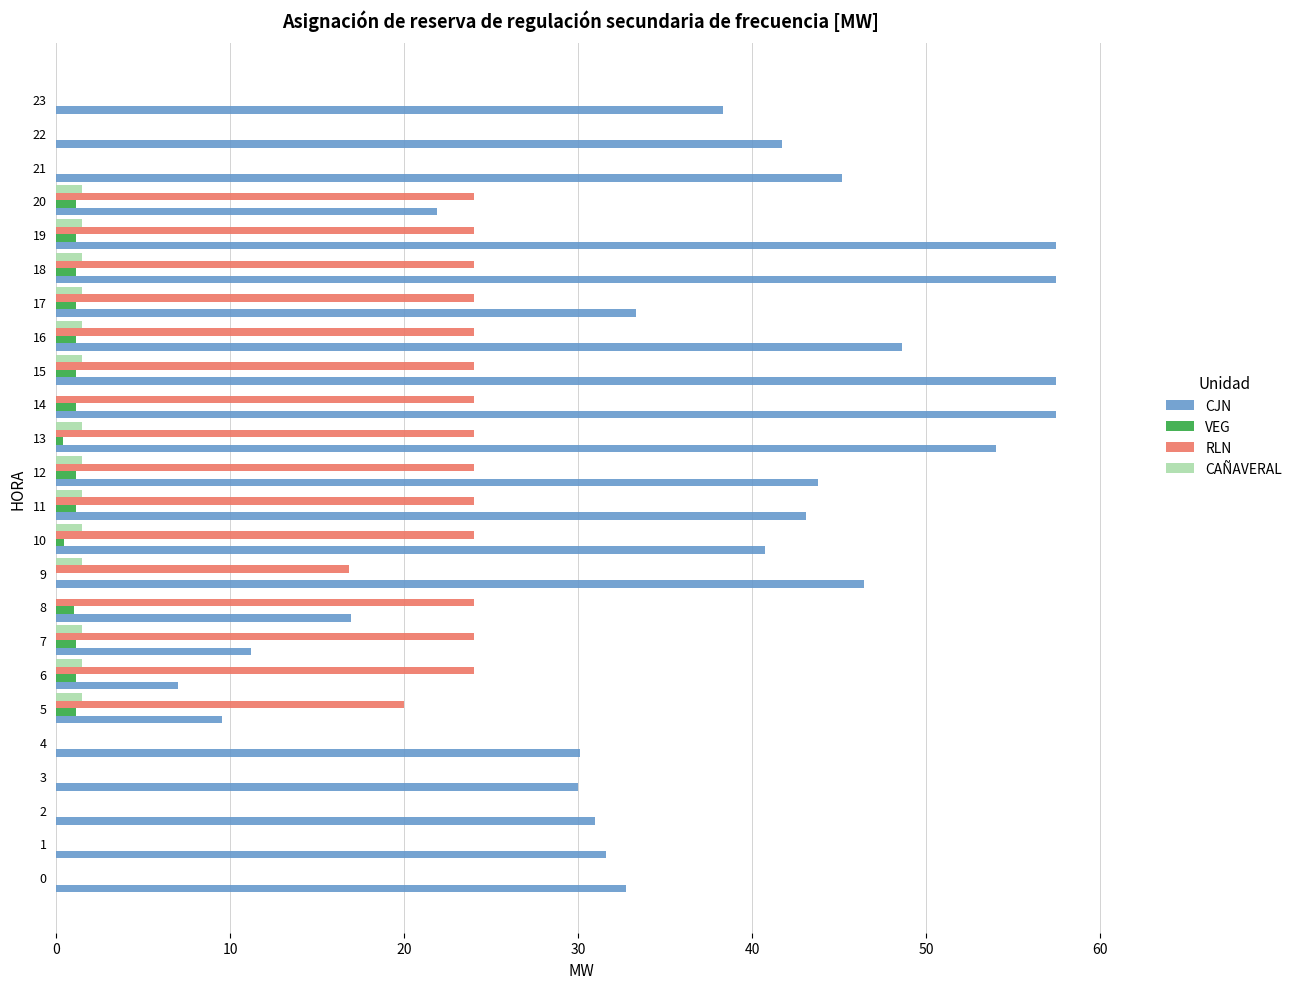

What is the sum of all VEG values?

15.6